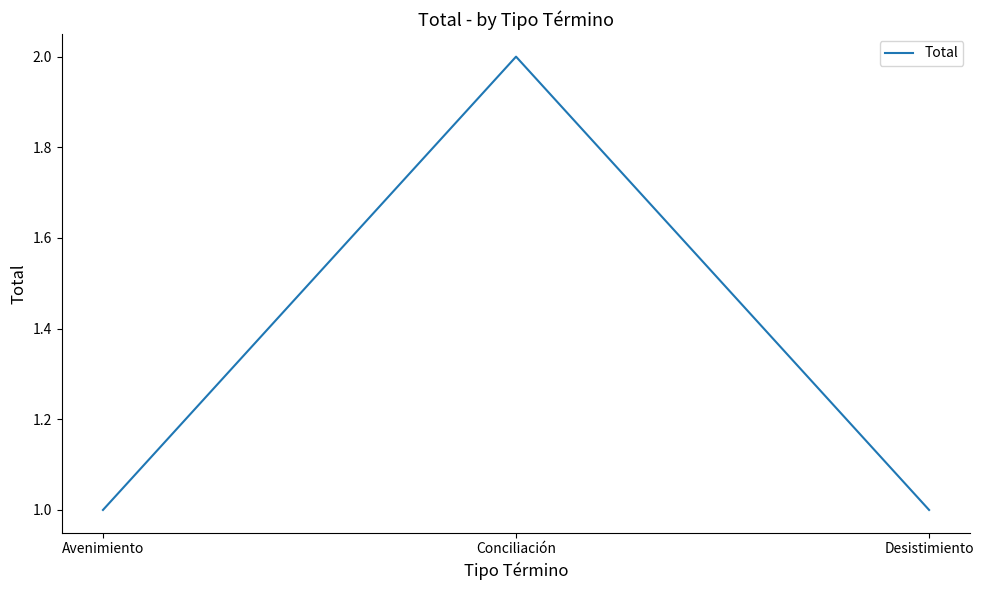

What position from the left is Avenimiento?

1